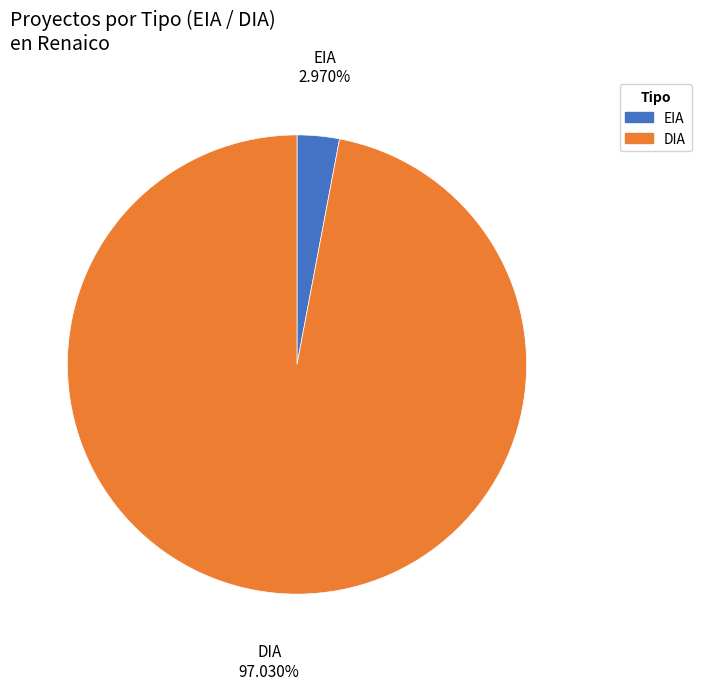

To the nearest percent, what is the combined percentage of EIA and DIA?

100%